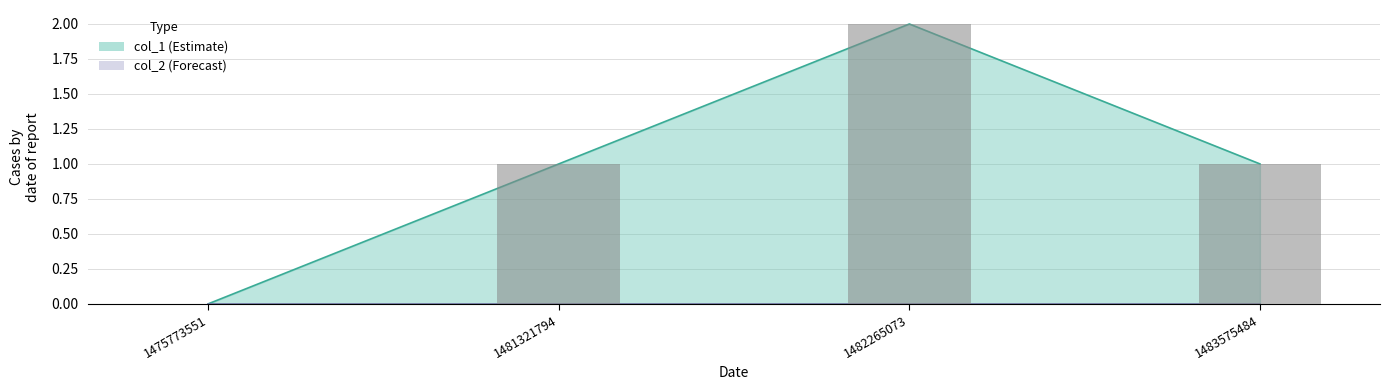

Where is the data nearest to the value 1?

1481321794